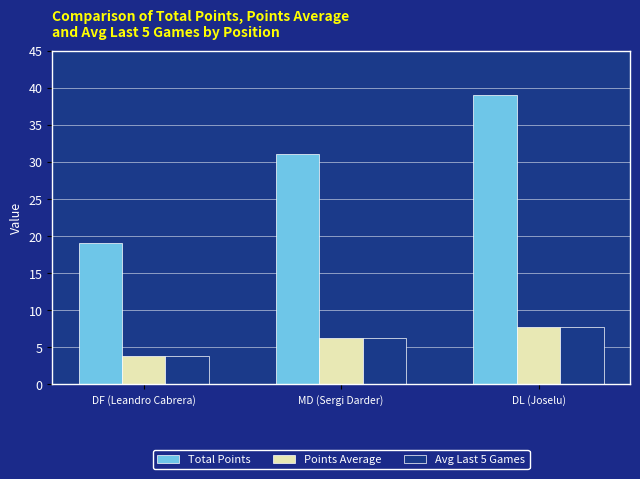

What is the label of the 2nd bar from the left?

MD (Sergi Darder)